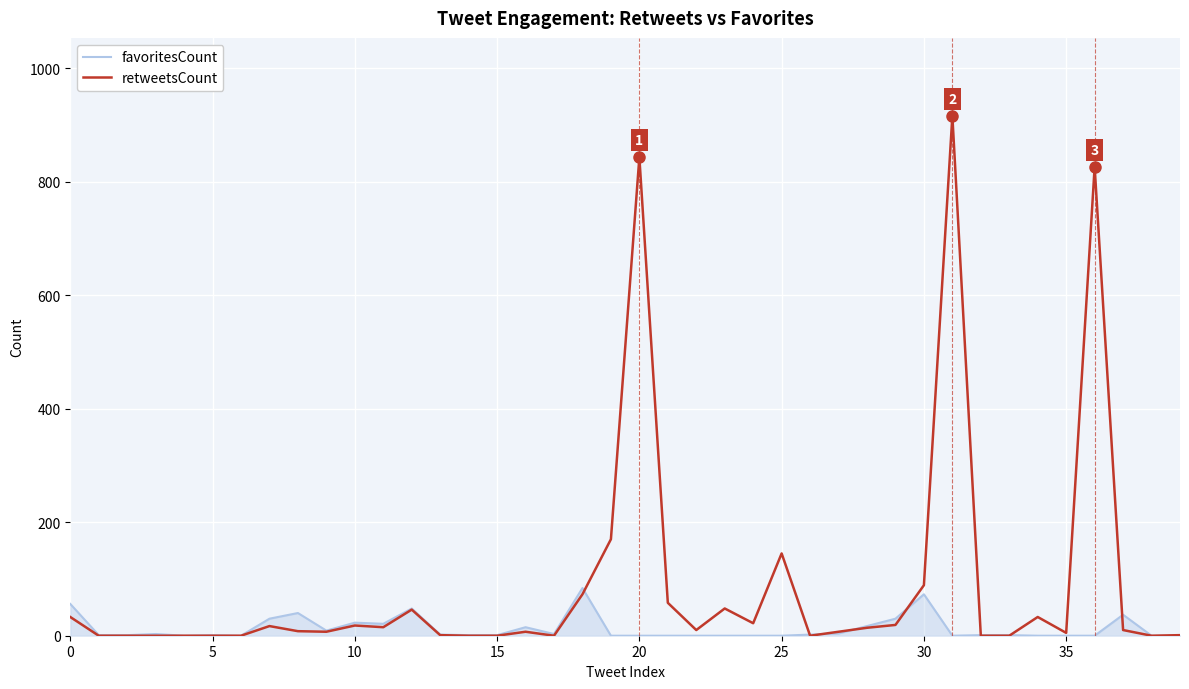

Which series has the largest total across all categories?

retweetsCount